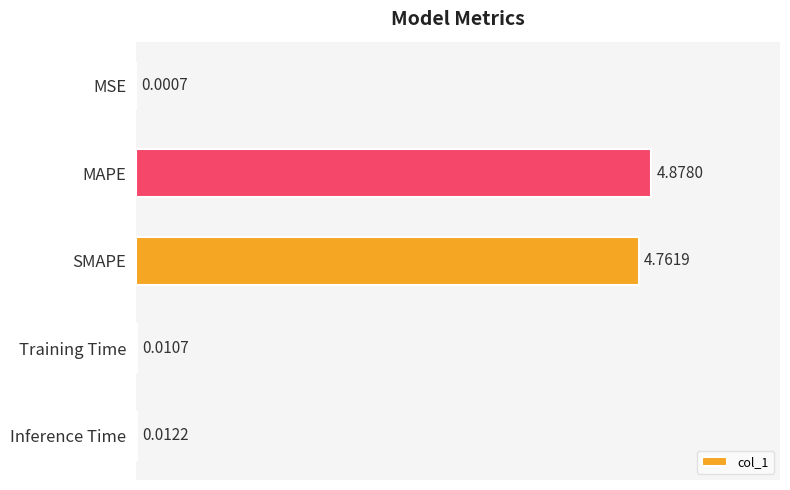

Count the number of data series in this chart.

1